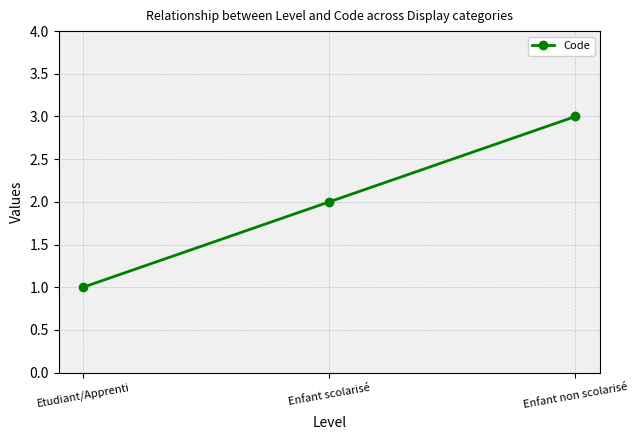

How many values are below 2?

1